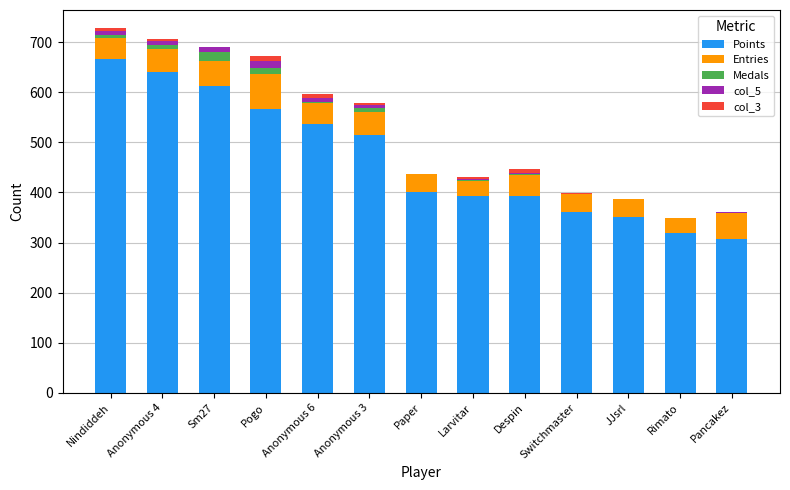

At which label does Points reach its peak?

Nindiddeh